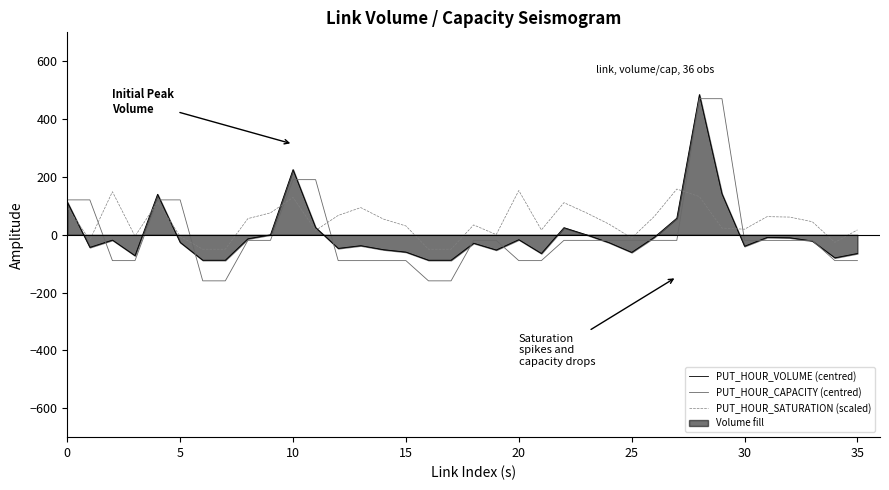

True or false: PUT_HOUR_VOLUME (centred) has a value of -60.0 at 15.

True